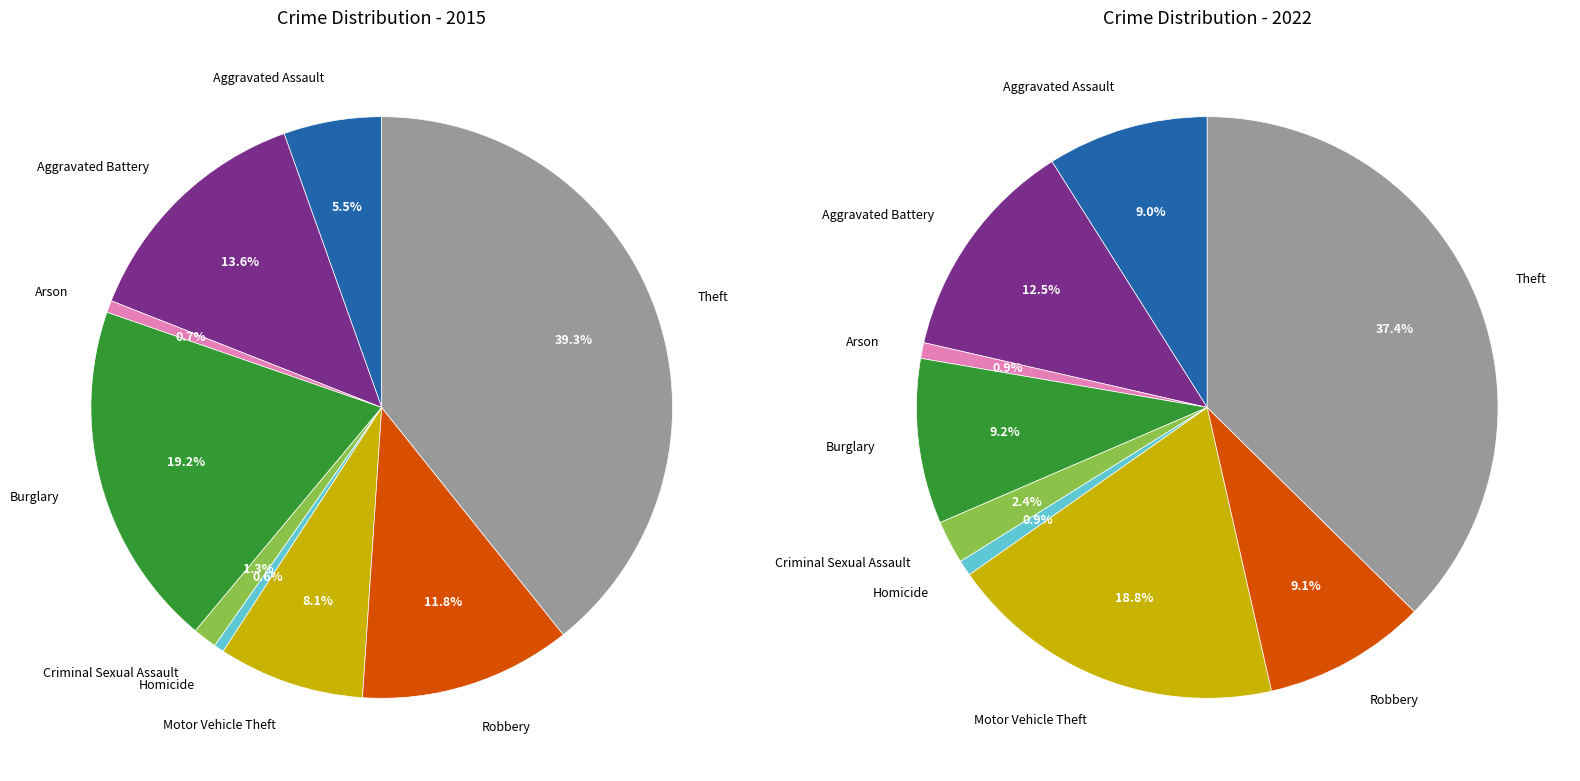

What percentage is the 7 slice, to the nearest percent?

9%